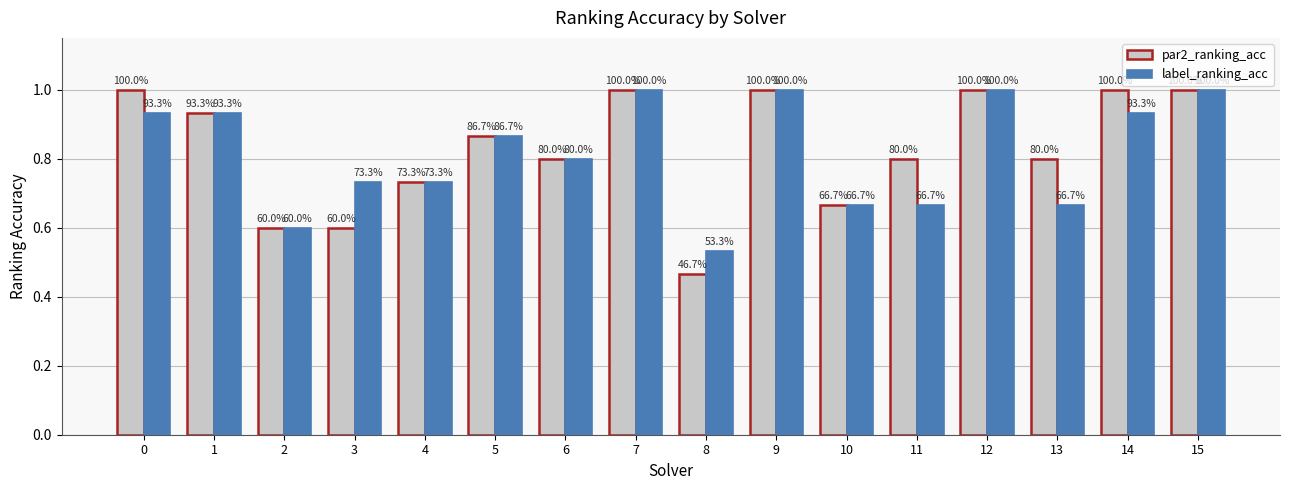

What is the sum of all label_ranking_acc values?

13.1